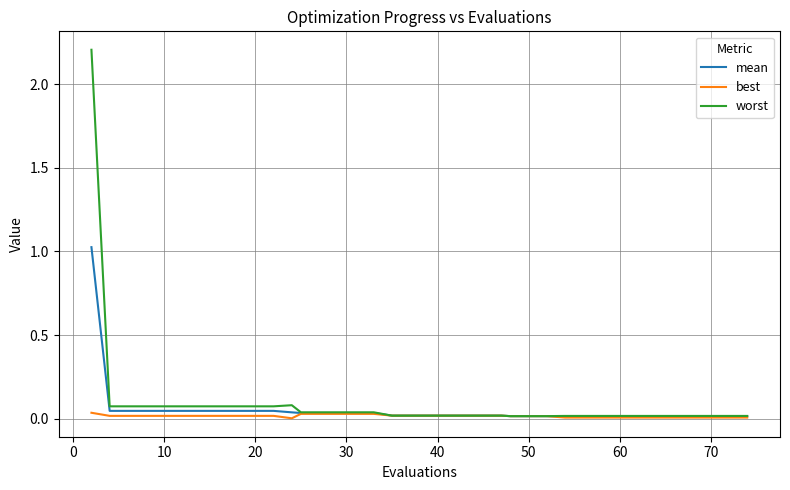

Which series has the widest spread of values?

worst